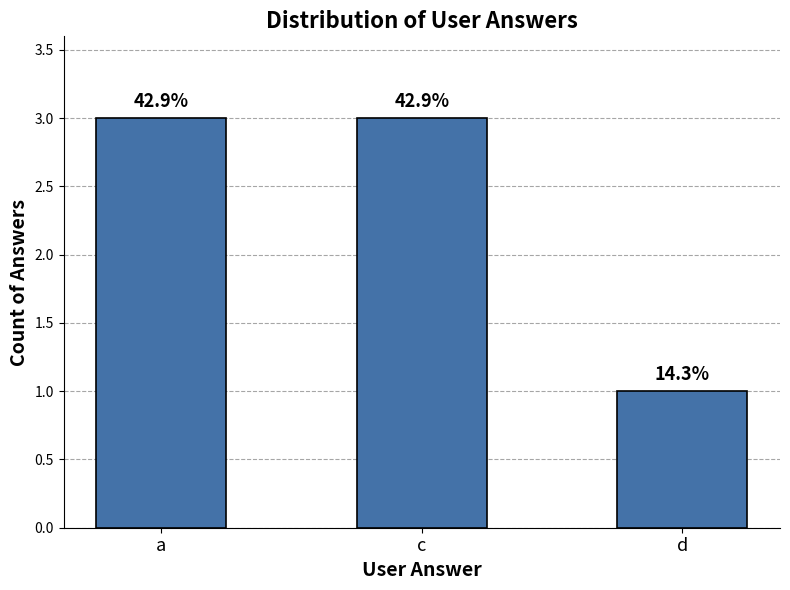

How many bars are there in total?

3